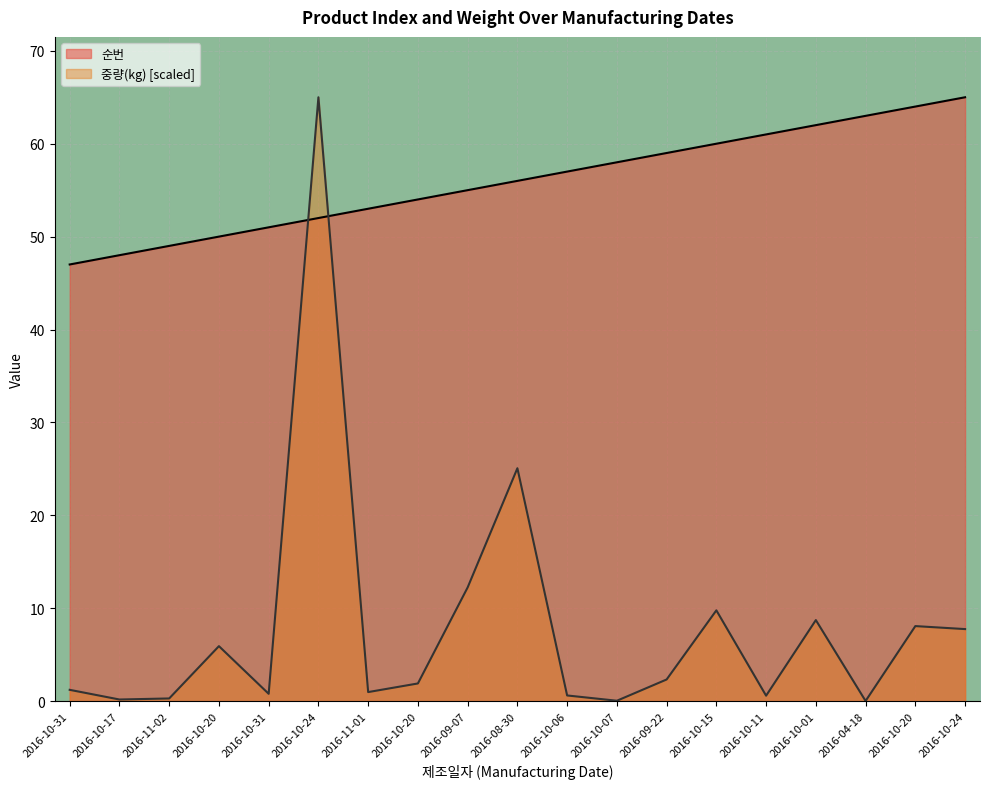

What is the spread (max minus min) of values at 2016-11-01?

52.0